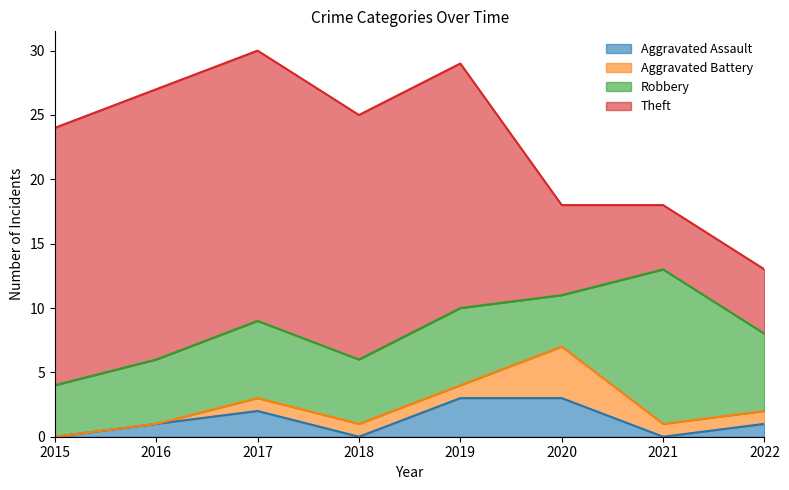

Which series has the largest range (max minus min)?

Theft